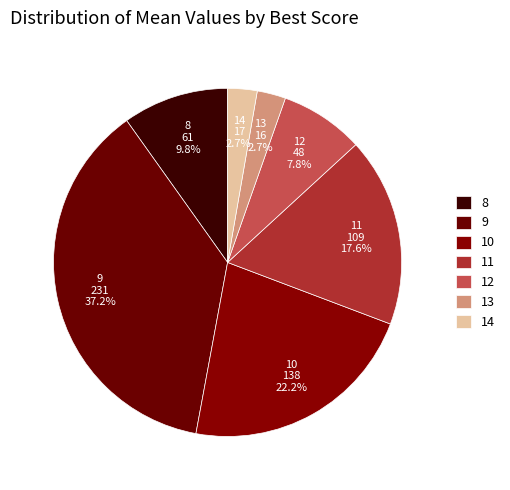

Is 11 the majority of the pie?

No